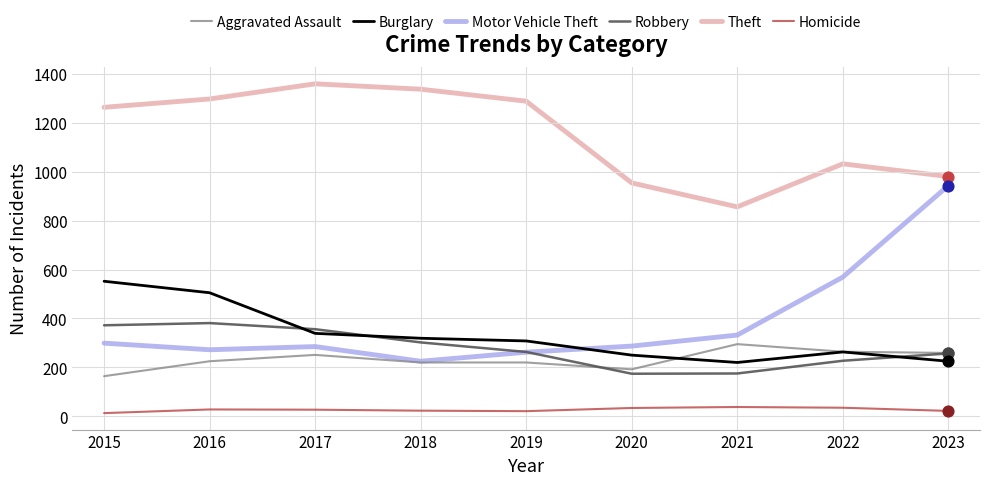

What is the spread (max minus min) of values at 2020?

920